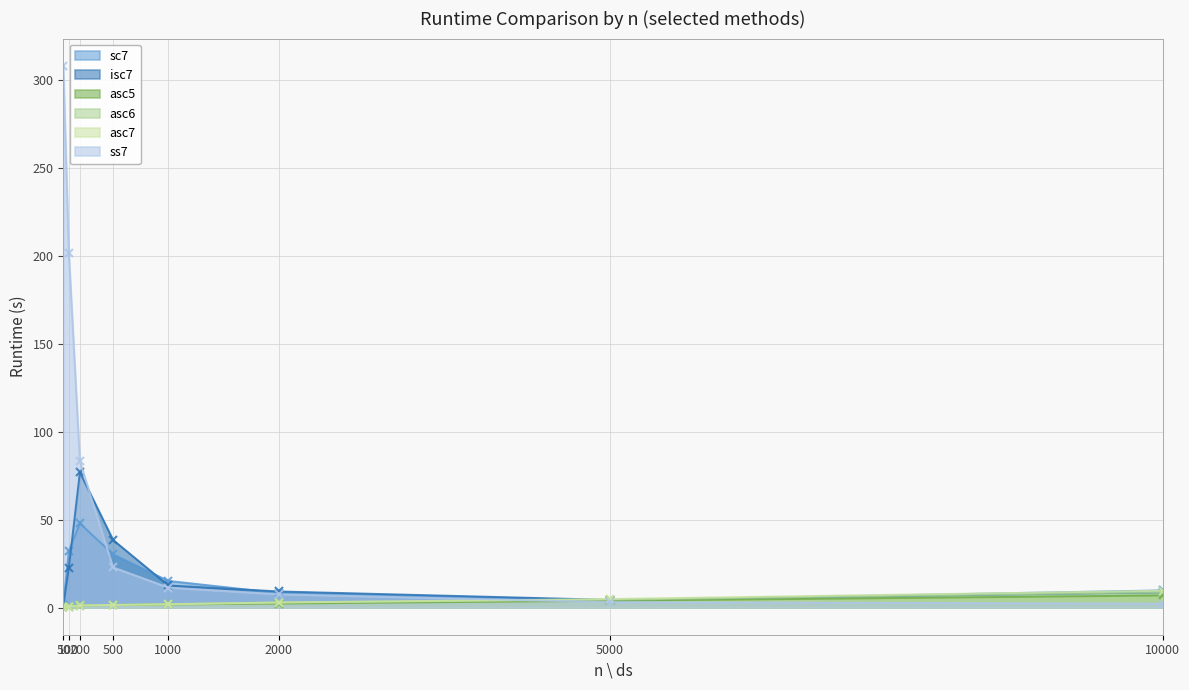

Which has a higher value, 50 or 500?

500